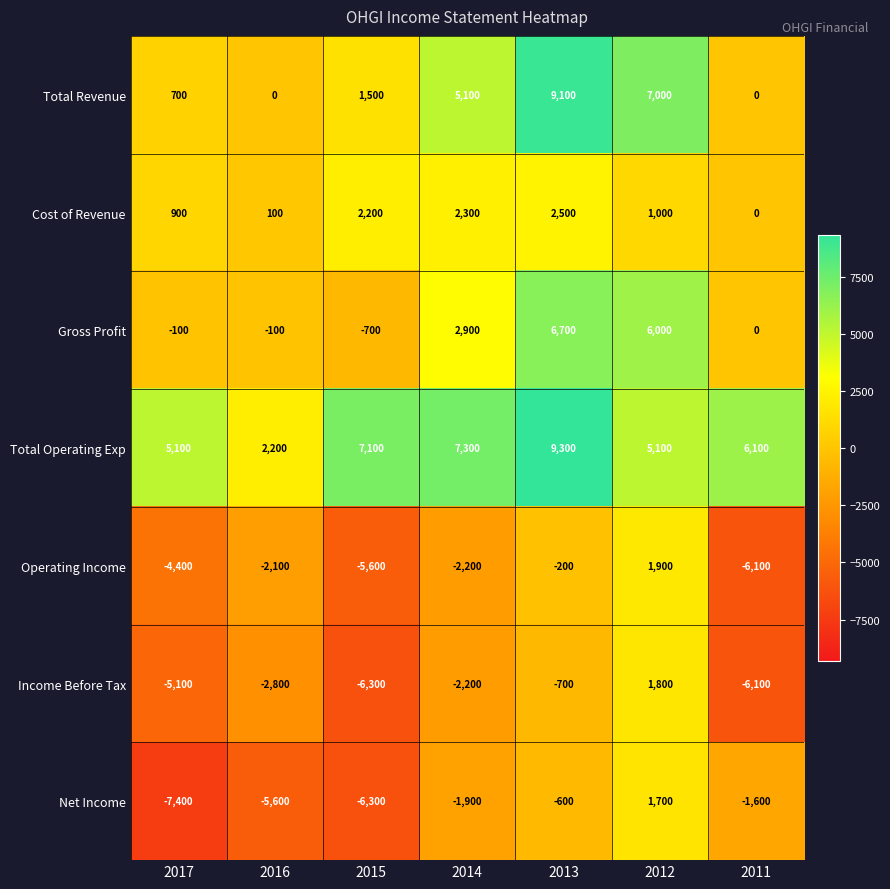

Is it true that Cost of Revenue equals 1000 at 2012?

True